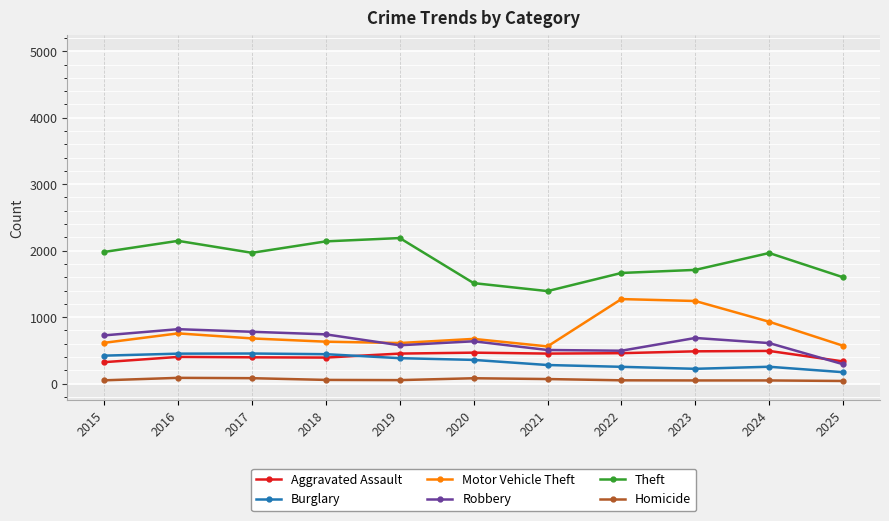

How many data points does each series have?

11